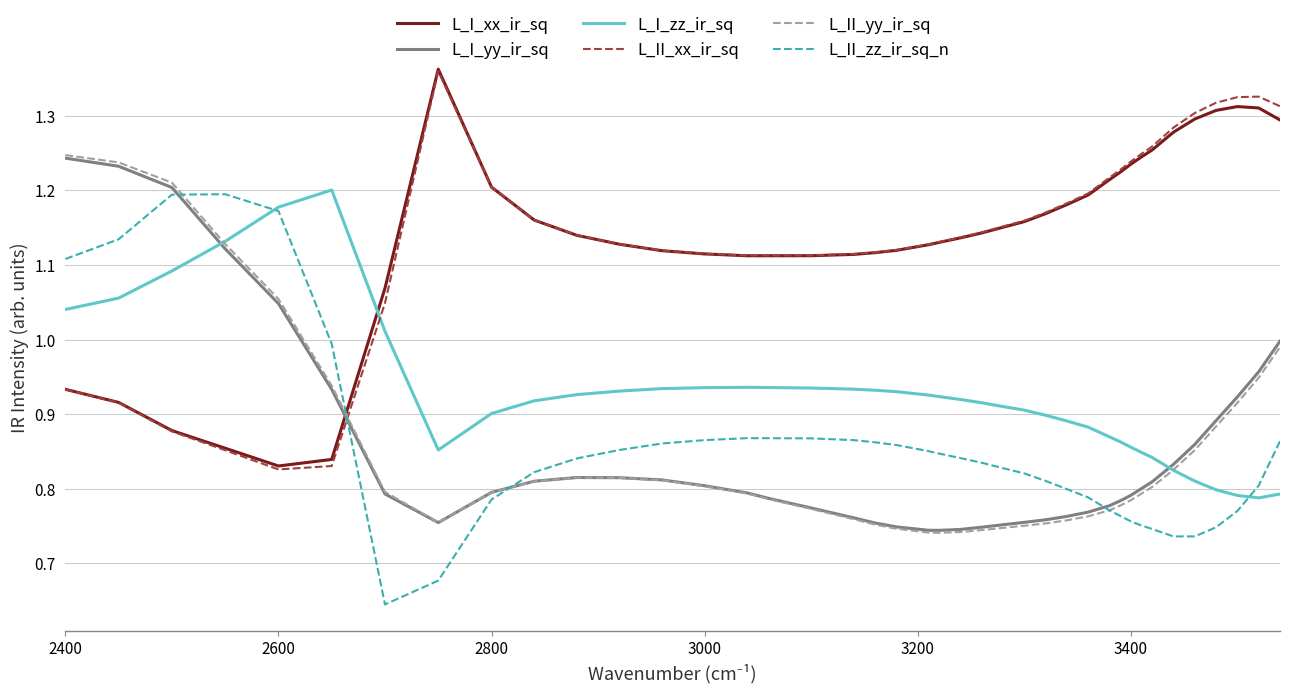

How many intersections are there between L_II_xx_ir_sq and L_II_zz_ir_sq_n?

1